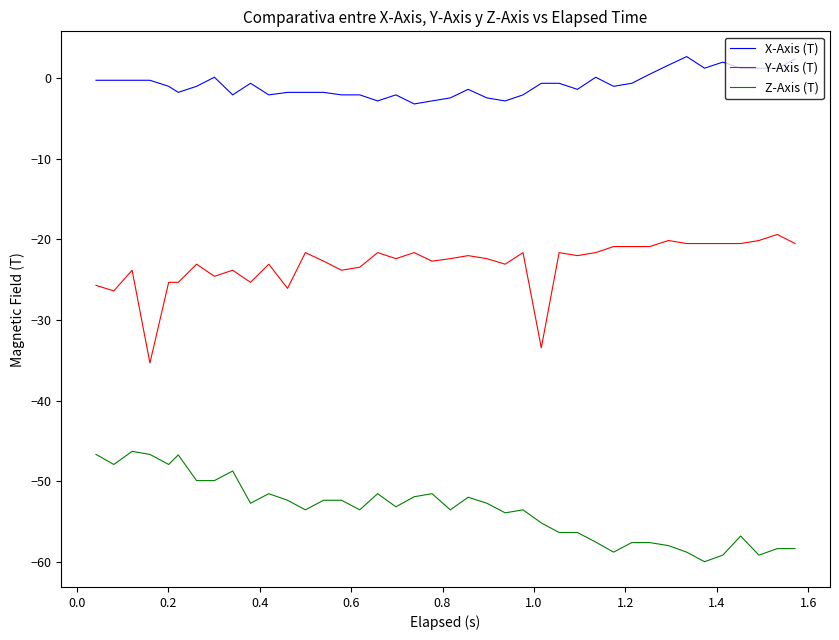

Rank the series by their average value, from highest to lowest.

X-Axis (T), Y-Axis (T), Z-Axis (T)